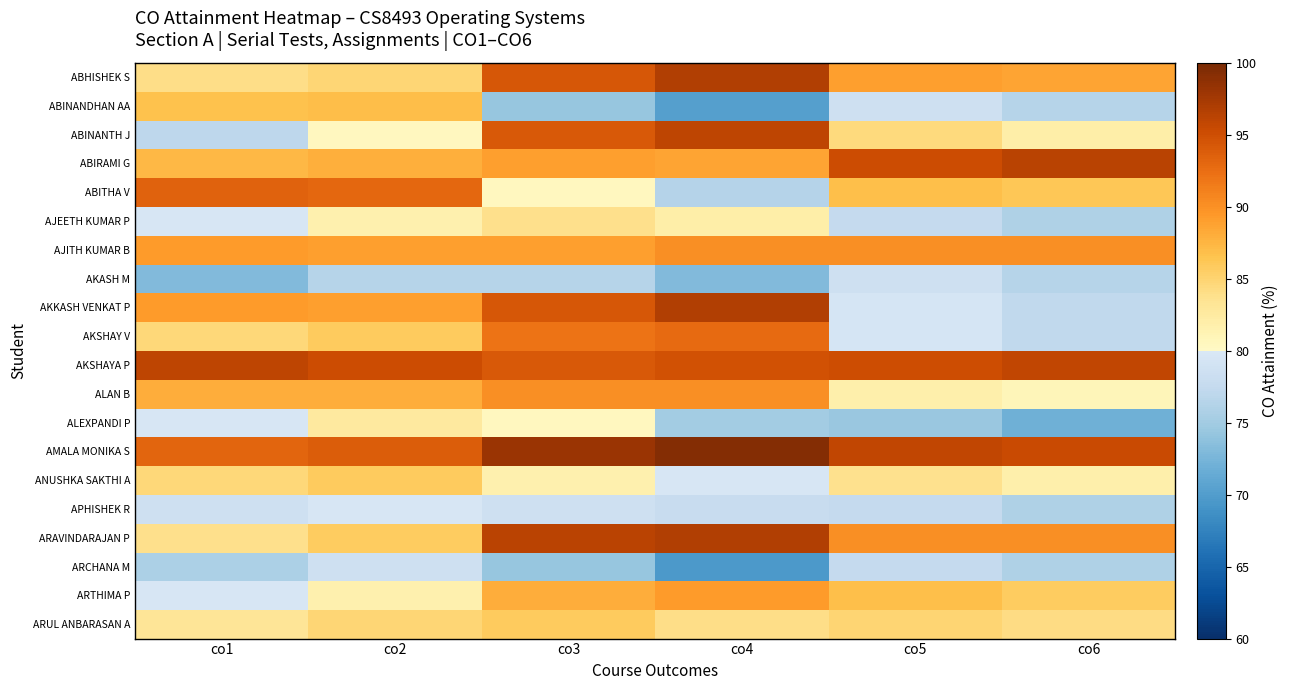

At how many categories does at least one series exceed 88?

6